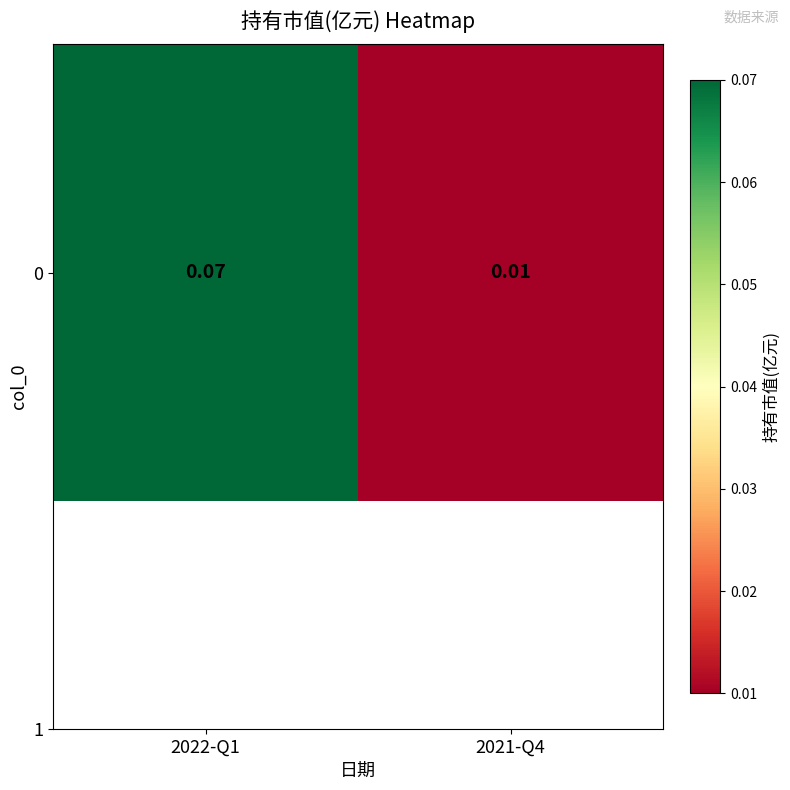

Is it true that the value at 2022-Q1 is 0.1?

True